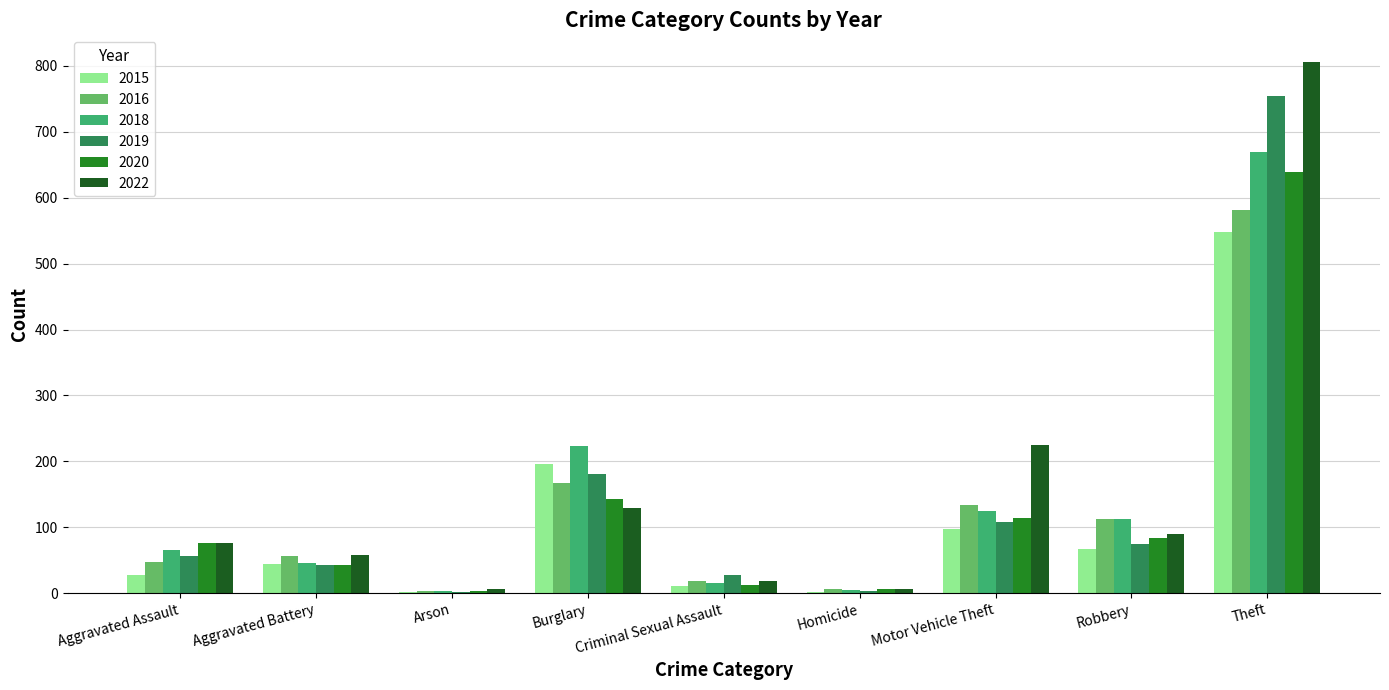

The value of 2015 at Theft is 548. True or false?

True